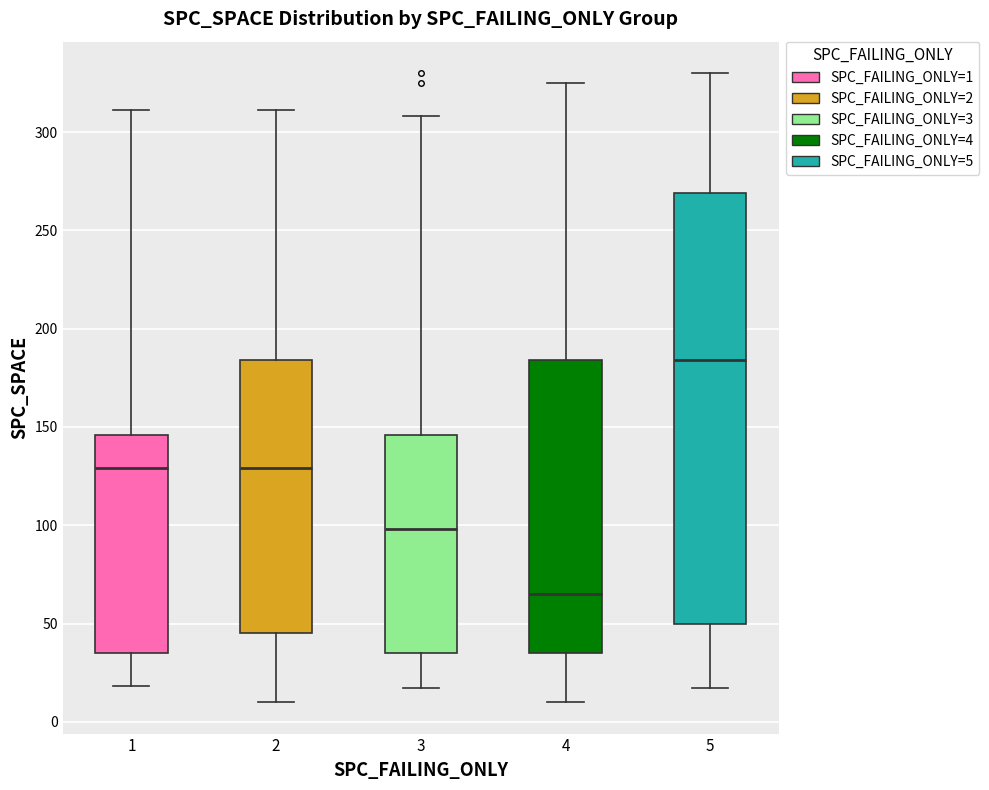

Which box's median line is the lowest?

4